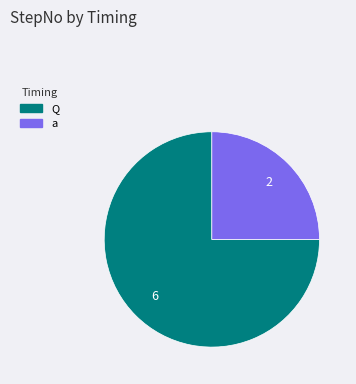

Does Q account for over 50% of the chart?

Yes